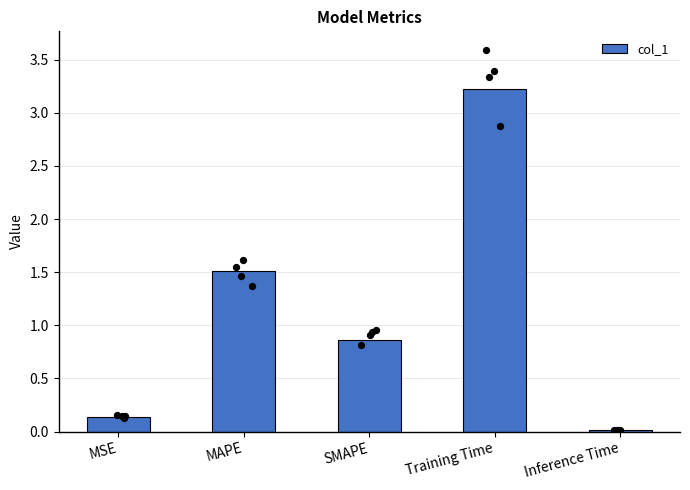

Which has a higher value, MSE or Inference Time?

MSE